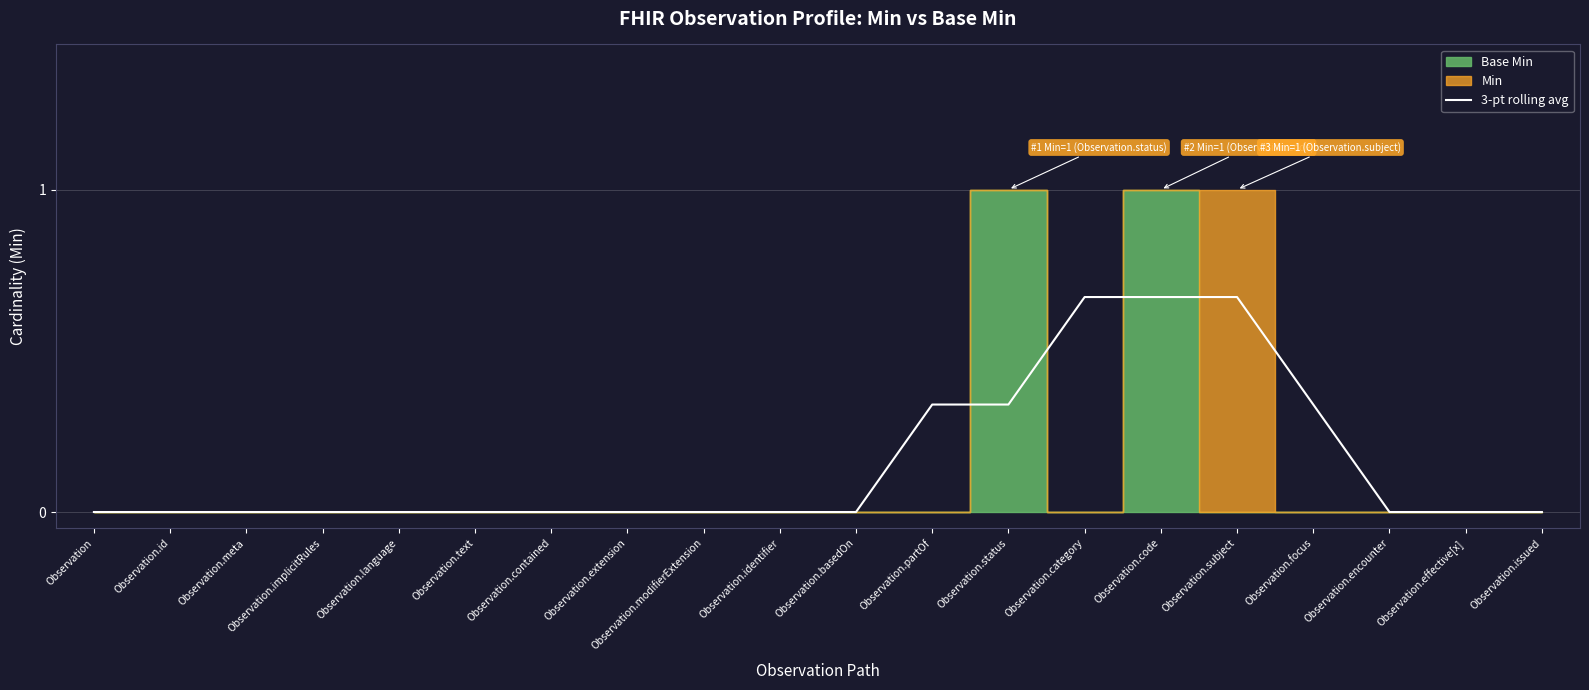

The chart shows a value of 0.7 at Observation.code. True or false?

True